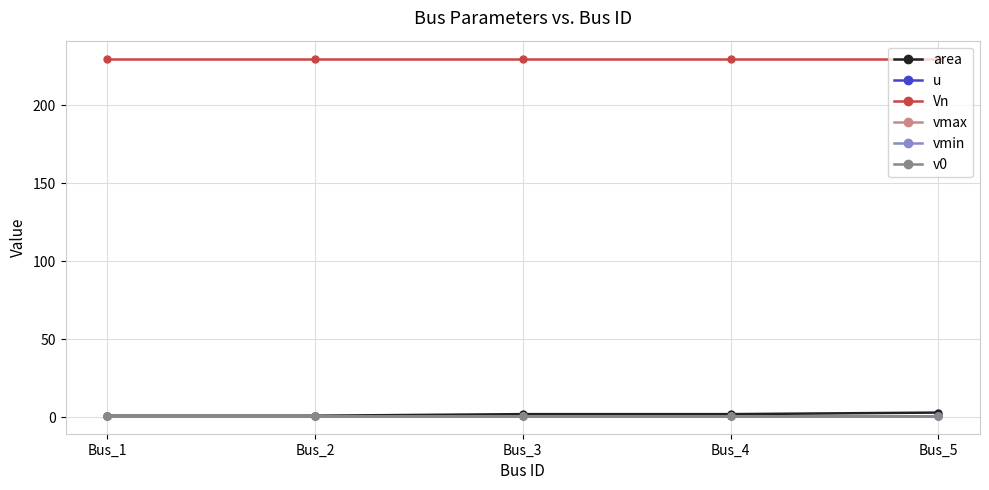

Is this an area chart (filled region under the line)?

No